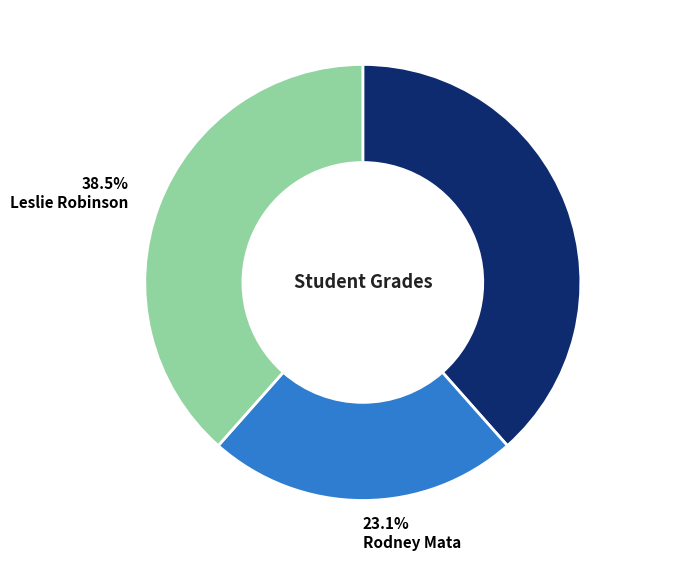

To the nearest percent, what is the difference between the largest and smallest slice percentages?

15%